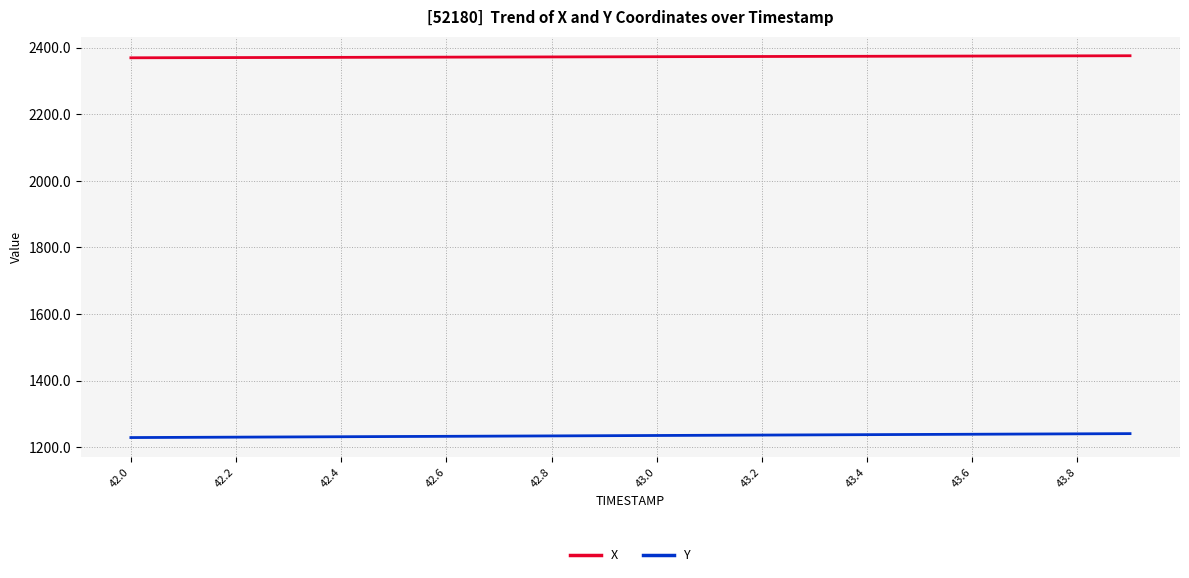

What is the greatest value displayed?

2375.8